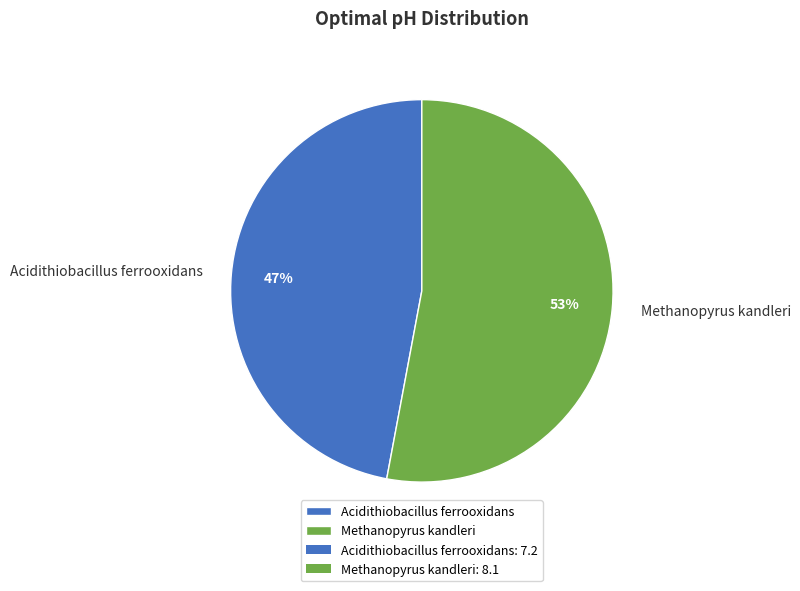

To the nearest percent, what percentage of the pie is Methanopyrus kandleri?

53%